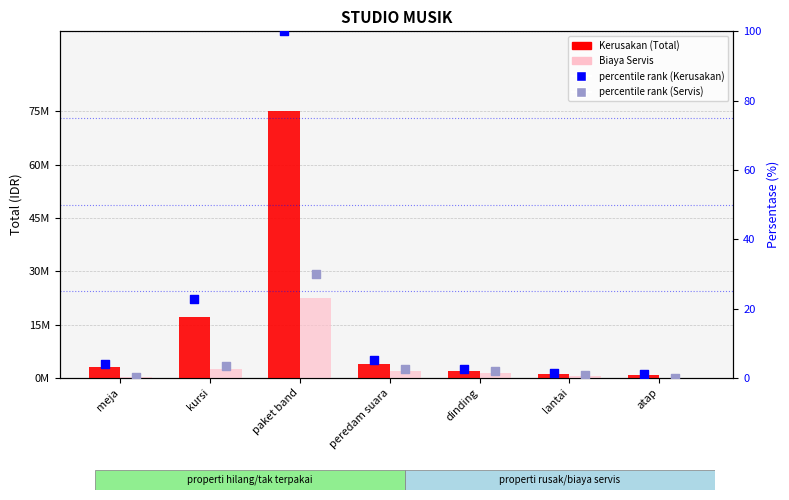

Which series has the largest Y range (max minus min)?

Kerusakan